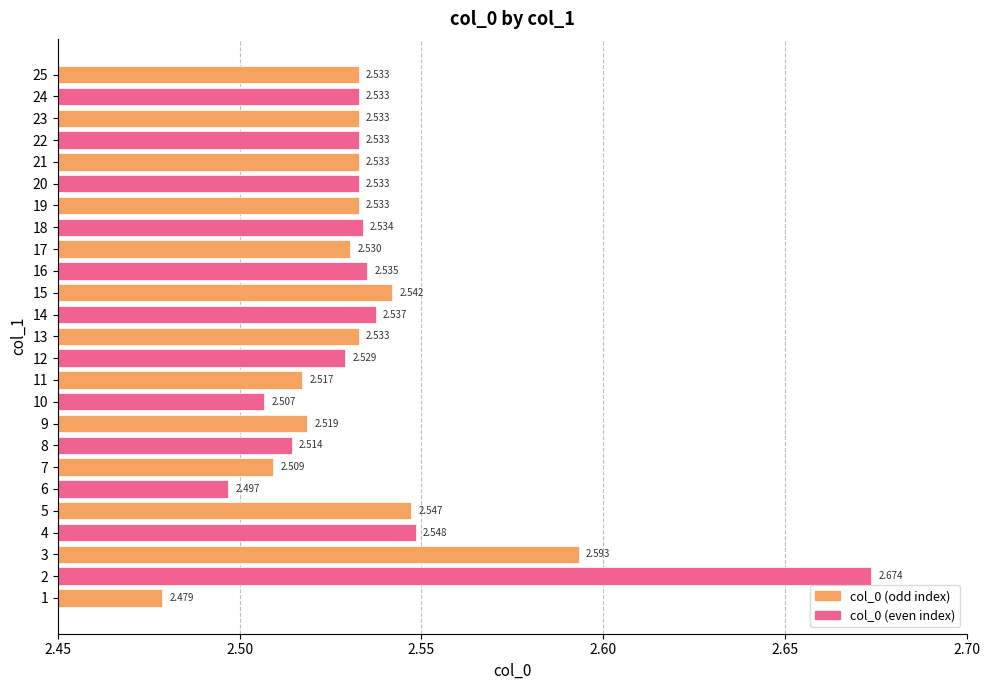

How many categories are shown in the chart?

25